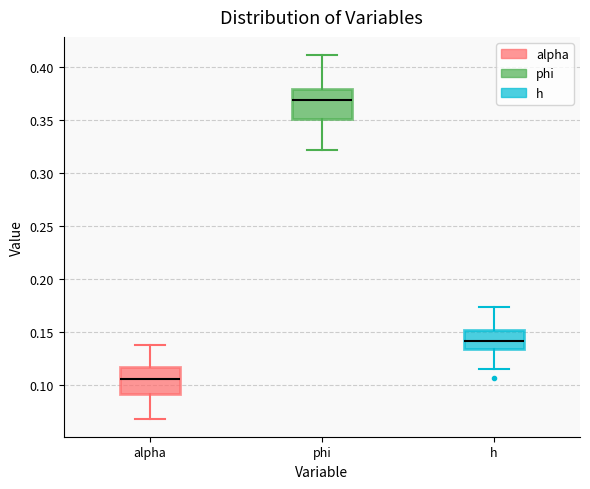

Where does the lower whisker of the box for h end on the y-axis? The values are not printed on the chart, so give them approximately, as read against the axis.

0.115